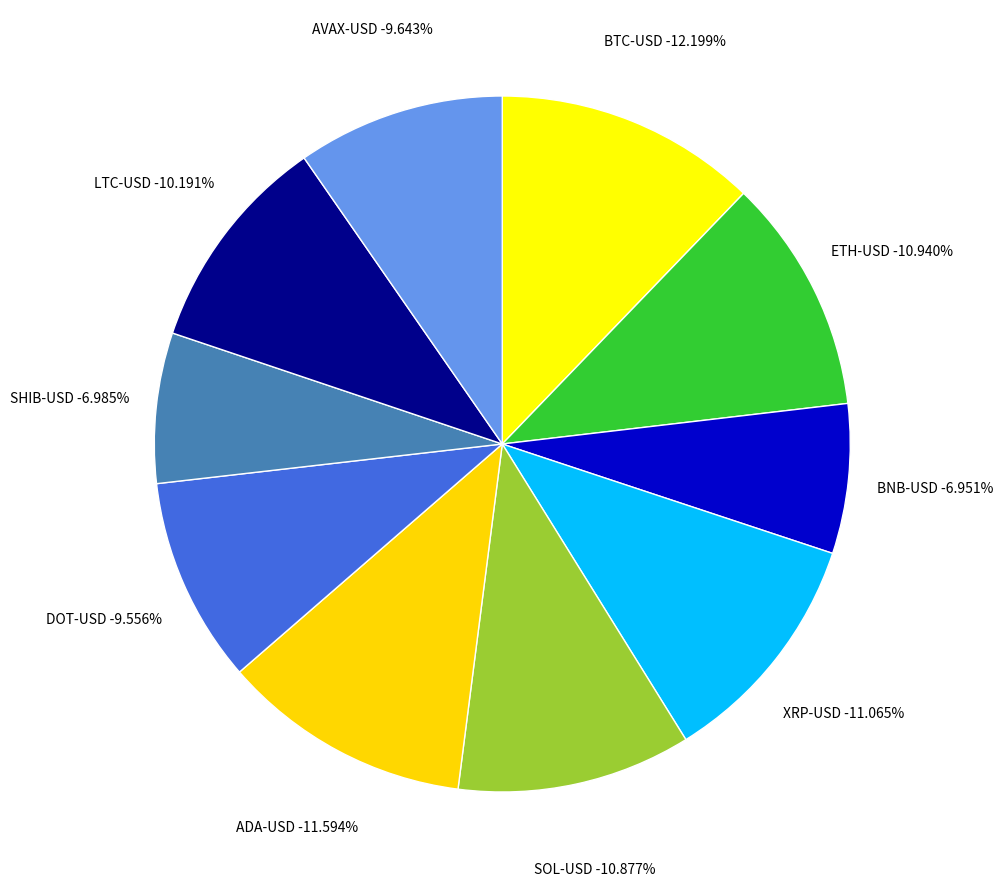

To the nearest percent, what is the difference between the DOT-USD and ADA-USD slice percentages?

2%